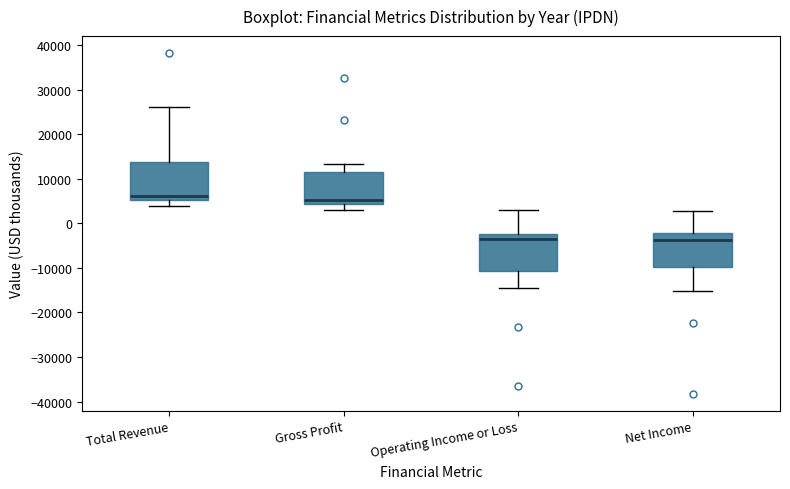

Where does the upper whisker of the box for Operating Income or Loss end on the y-axis? The values are not printed on the chart, so give them approximately, as read against the axis.

3000